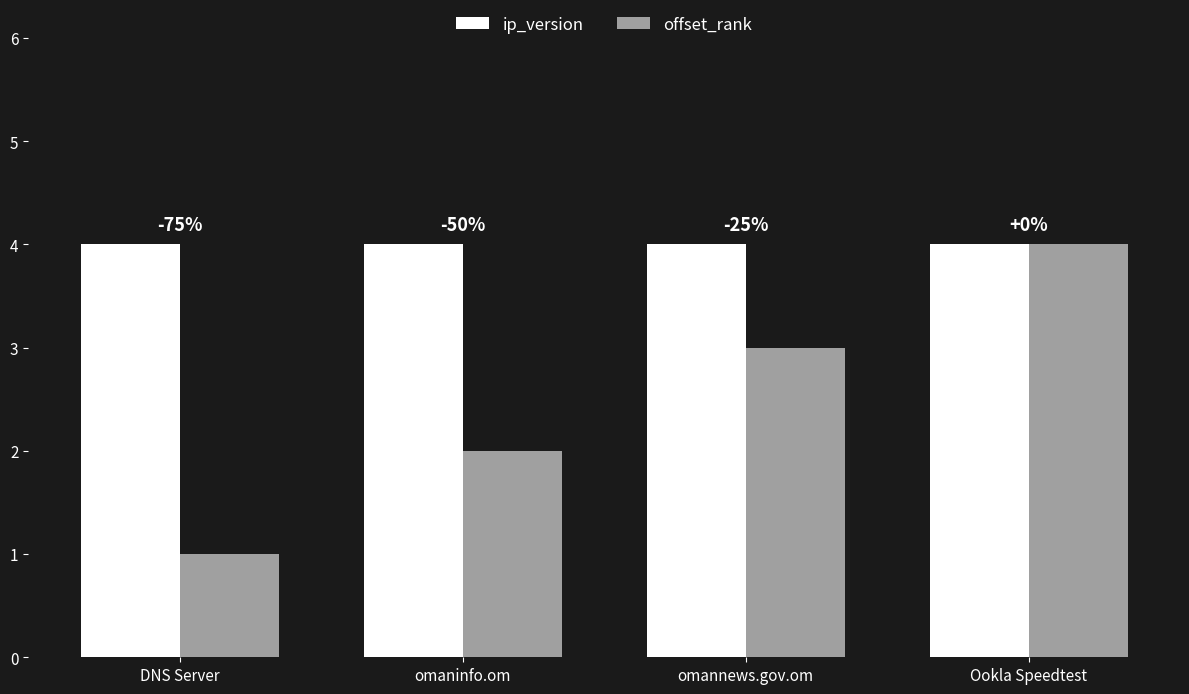

What are all the series names shown in the legend?

ip_version, offset_rank